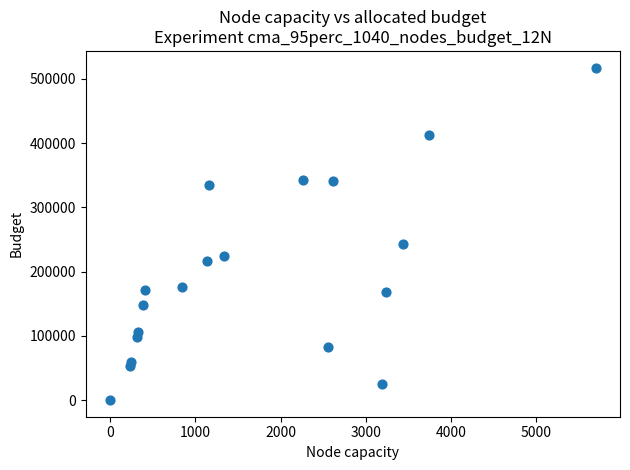

What Y value in the scatter plot is closest to 258775?

243201